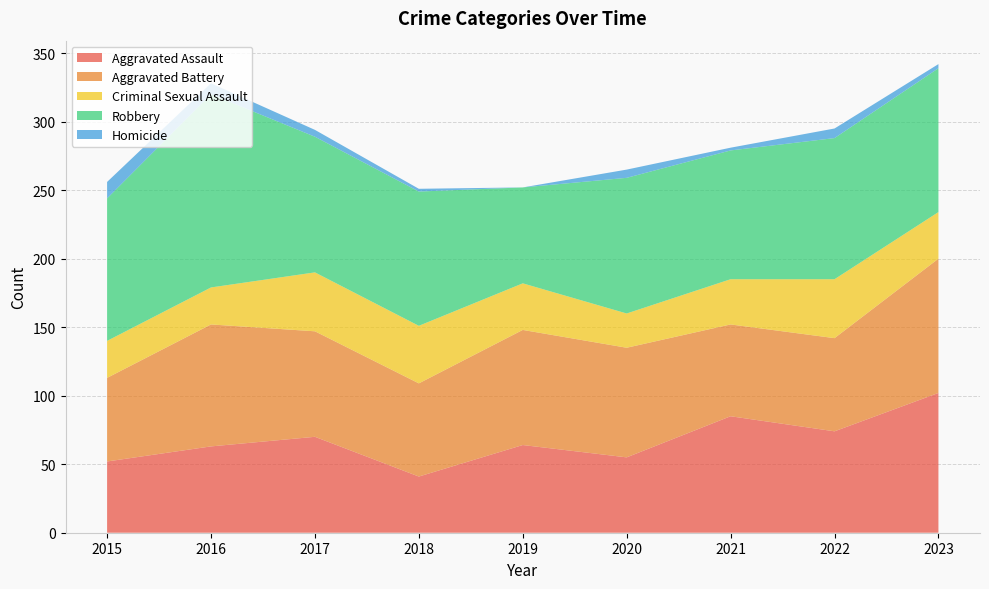

Reading right to left, what are all the values shown in this chart?

Aggravated Assault: 2023=102	2022=74	2021=85	2020=55	2019=64	2018=41	2017=70	2016=63	2015=52
Aggravated Battery: 2023=98	2022=68	2021=67	2020=80	2019=84	2018=68	2017=77	2016=89	2015=61
Criminal Sexual Assault: 2023=34	2022=43	2021=33	2020=25	2019=34	2018=42	2017=43	2016=27	2015=27
Robbery: 2023=105	2022=103	2021=94	2020=99	2019=70	2018=98	2017=99	2016=141	2015=104
Homicide: 2023=3	2022=7	2021=2	2020=6	2019=0	2018=2	2017=5	2016=8	2015=12